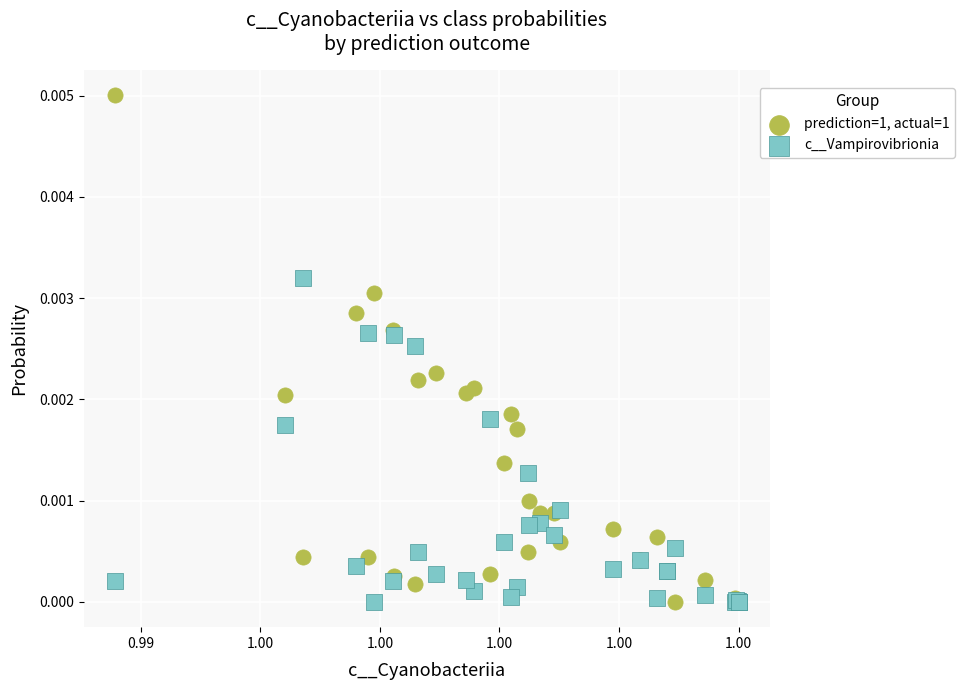

What are all the series names shown in the legend?

prediction=1, actual=1, c__Vampirovibrionia